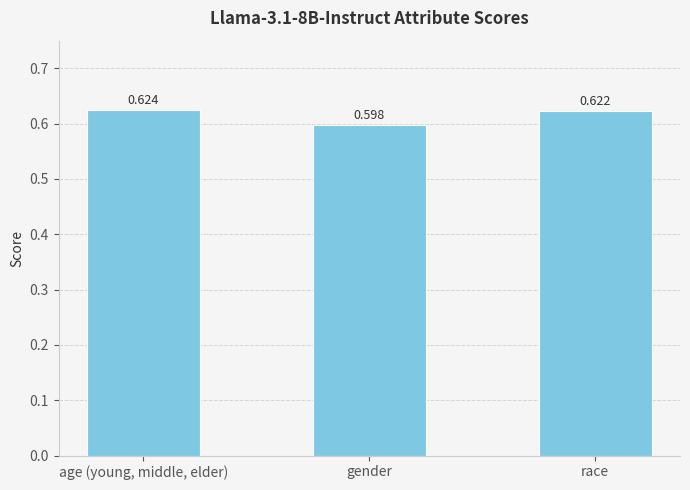

What position from the left is race?

3